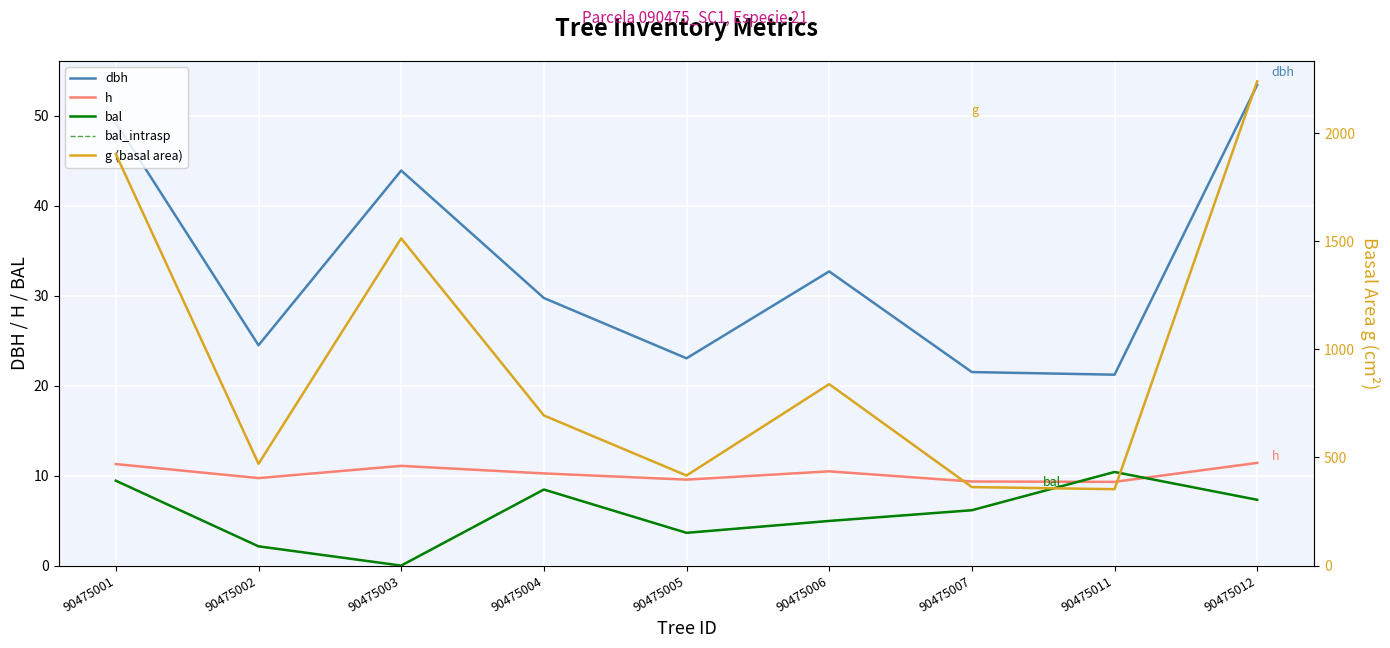

In h, how many points are lower than both neighbors (excluding endpoints)?

3